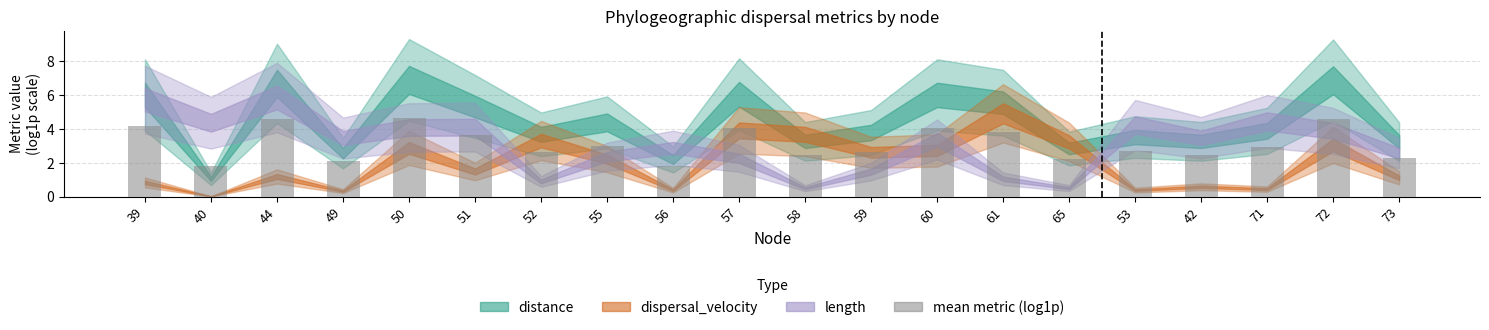

The chart shows a value of 1.7 at 50. True or false?

False